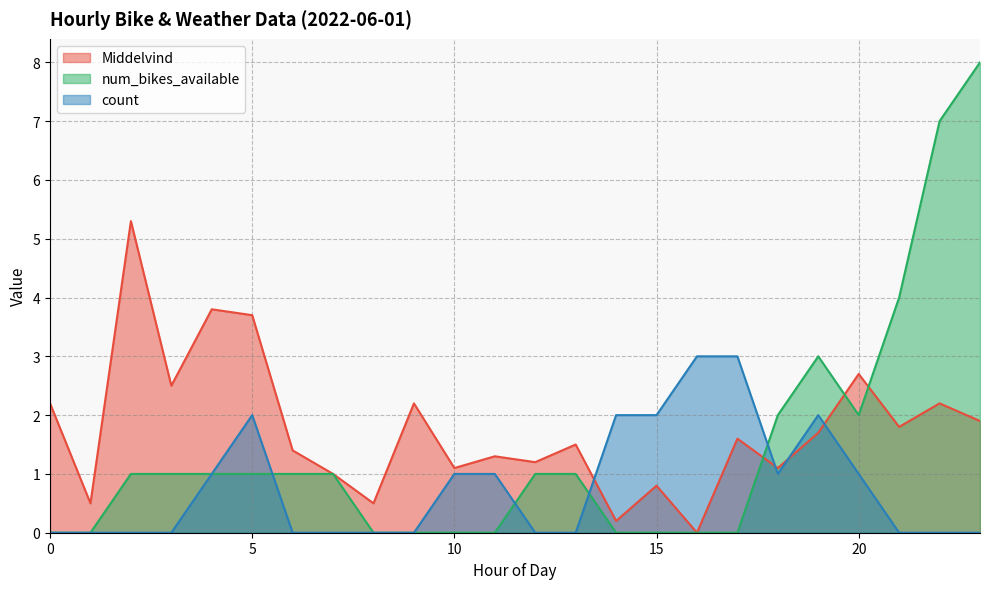

Reading left to right, what are all the values shown in this chart?

Middelvind: 2.2	0.5	5.3	2.5	3.8	3.7	1.4	1.0	0.5	2.2	1.1	1.3	1.2	1.5	0.2	0.8	0.0	1.6	1.1	1.7	2.7	1.8	2.2	1.9
num_bikes_available: 0.0	0.0	1.0	1.0	1.0	1.0	1.0	1.0	0.0	0.0	0.0	0.0	1.0	1.0	0.0	0.0	0.0	0.0	2.0	3.0	2.0	4.0	7.0	8.0
count: 0.0	0.0	0.0	0.0	1.0	2.0	0.0	0.0	0.0	0.0	1.0	1.0	0.0	0.0	2.0	2.0	3.0	3.0	1.0	2.0	1.0	0.0	0.0	0.0